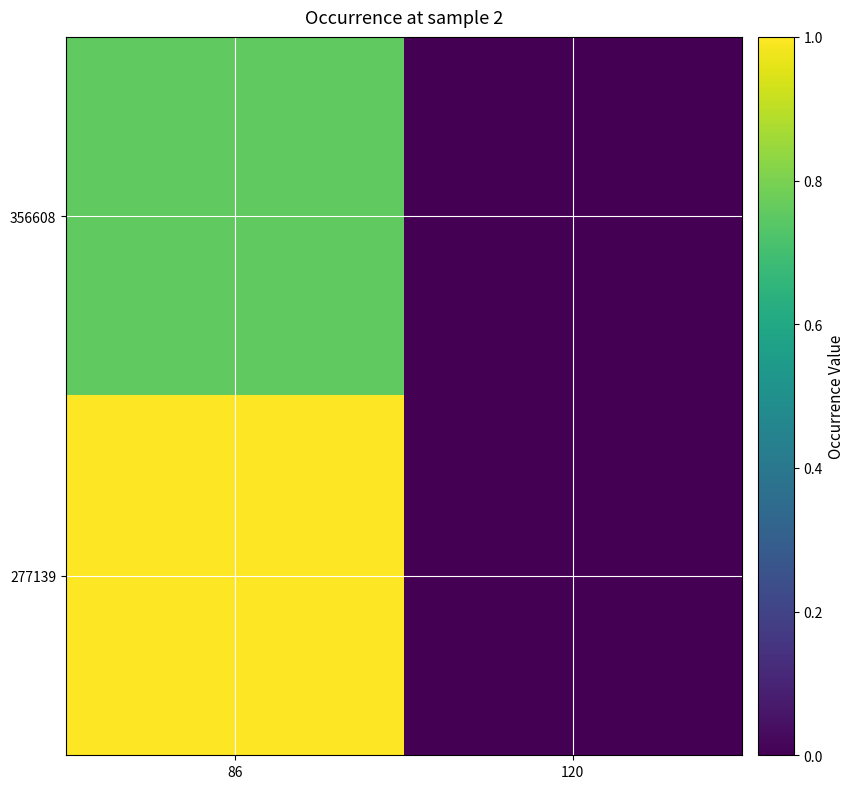

At which category is the sum across all series the highest?

86